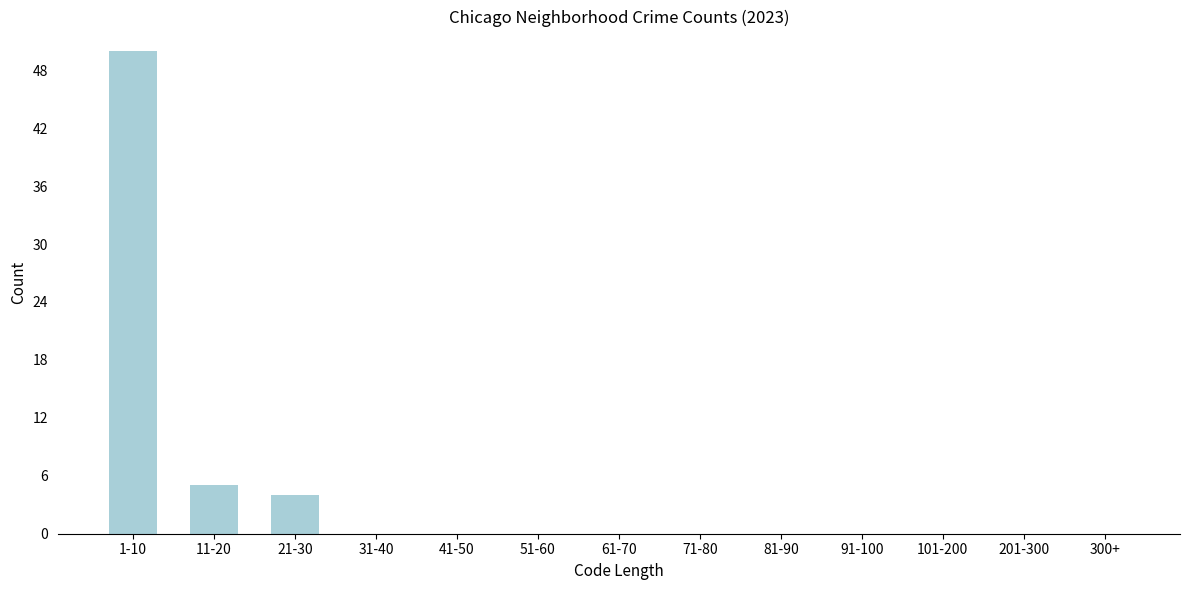

Reading left to right, list all the values displayed in this chart.

1-10=50	11-20=5	21-30=4	31-40=0	41-50=0	51-60=0	61-70=0	71-80=0	81-90=0	91-100=0	101-200=0	201-300=0	300+=0